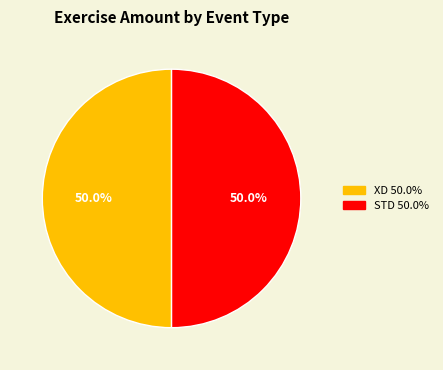

How many segments does this pie chart have?

2